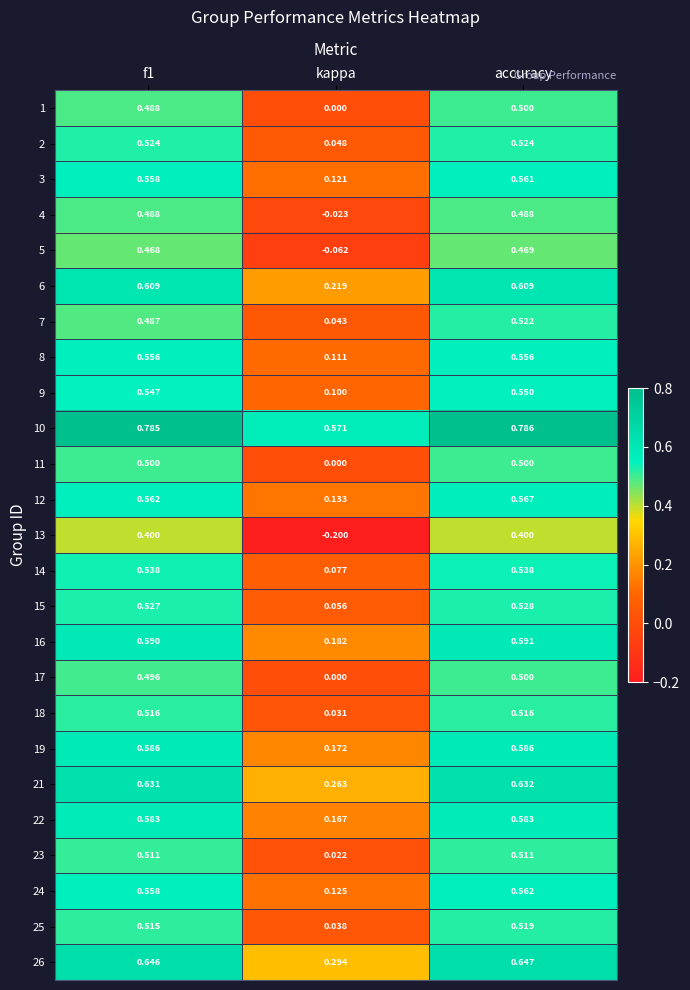

At which category does the chart reach its peak across all series?

accuracy